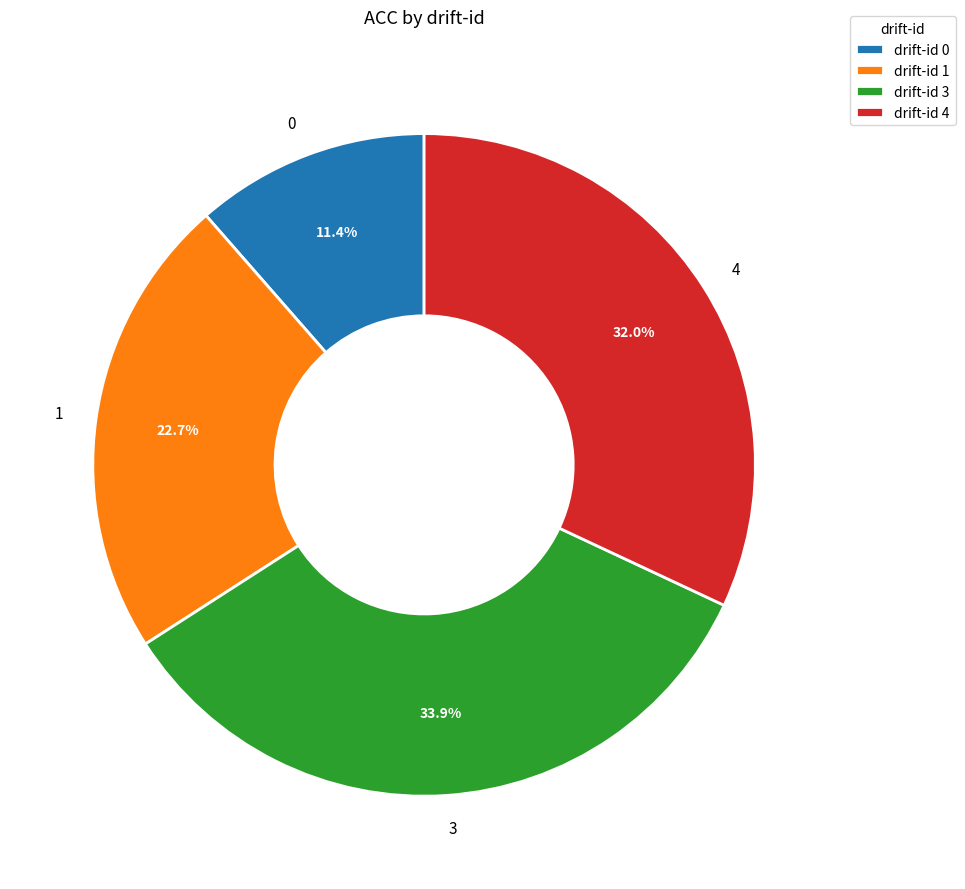

Does 3 represent more than half of the total?

No